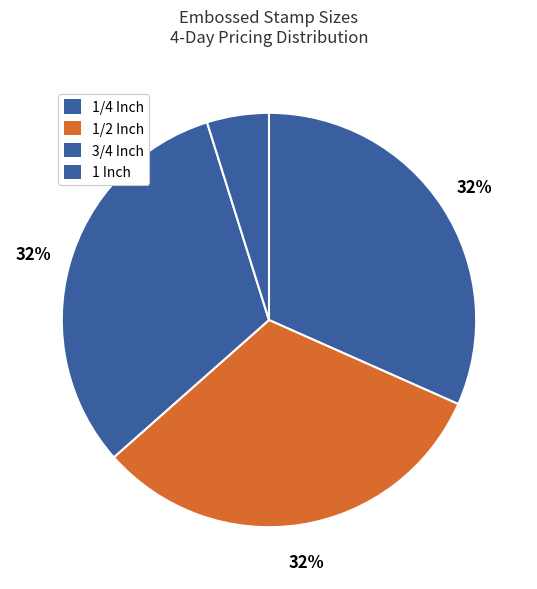

How many slices are in this pie chart?

4